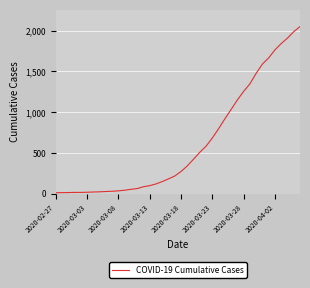

What is the maximum value shown in the chart?

2049